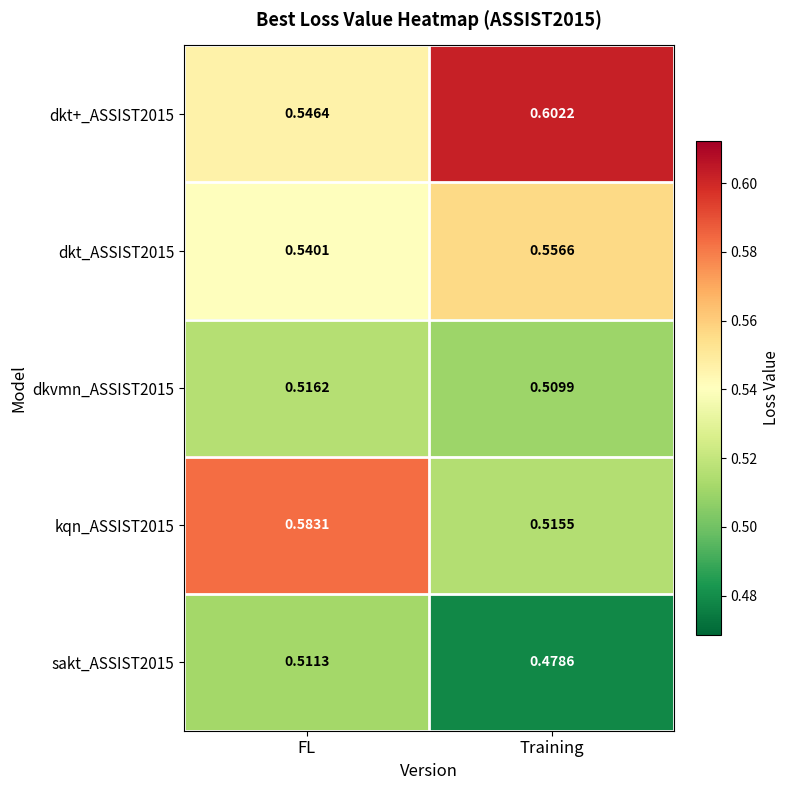

Which series has the largest total across all categories?

dkt+_ASSIST2015